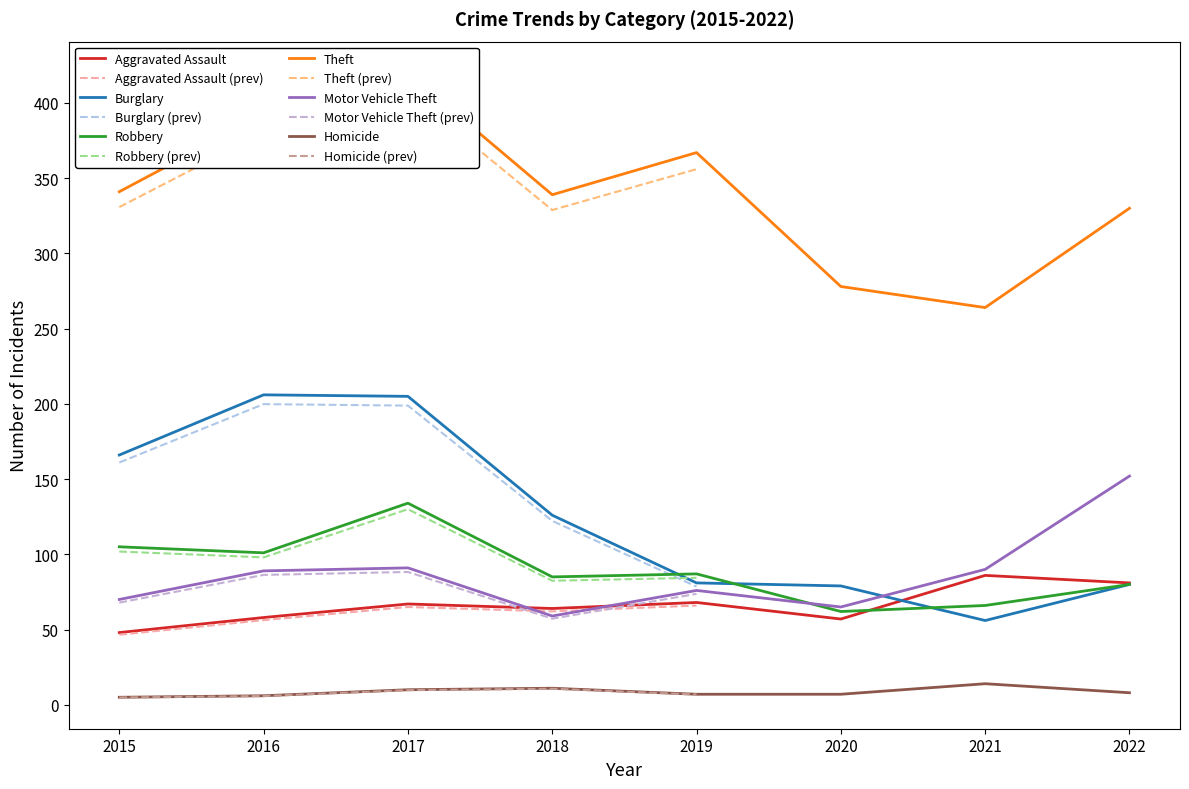

What is the spread (max minus min) of values at 2019?

360